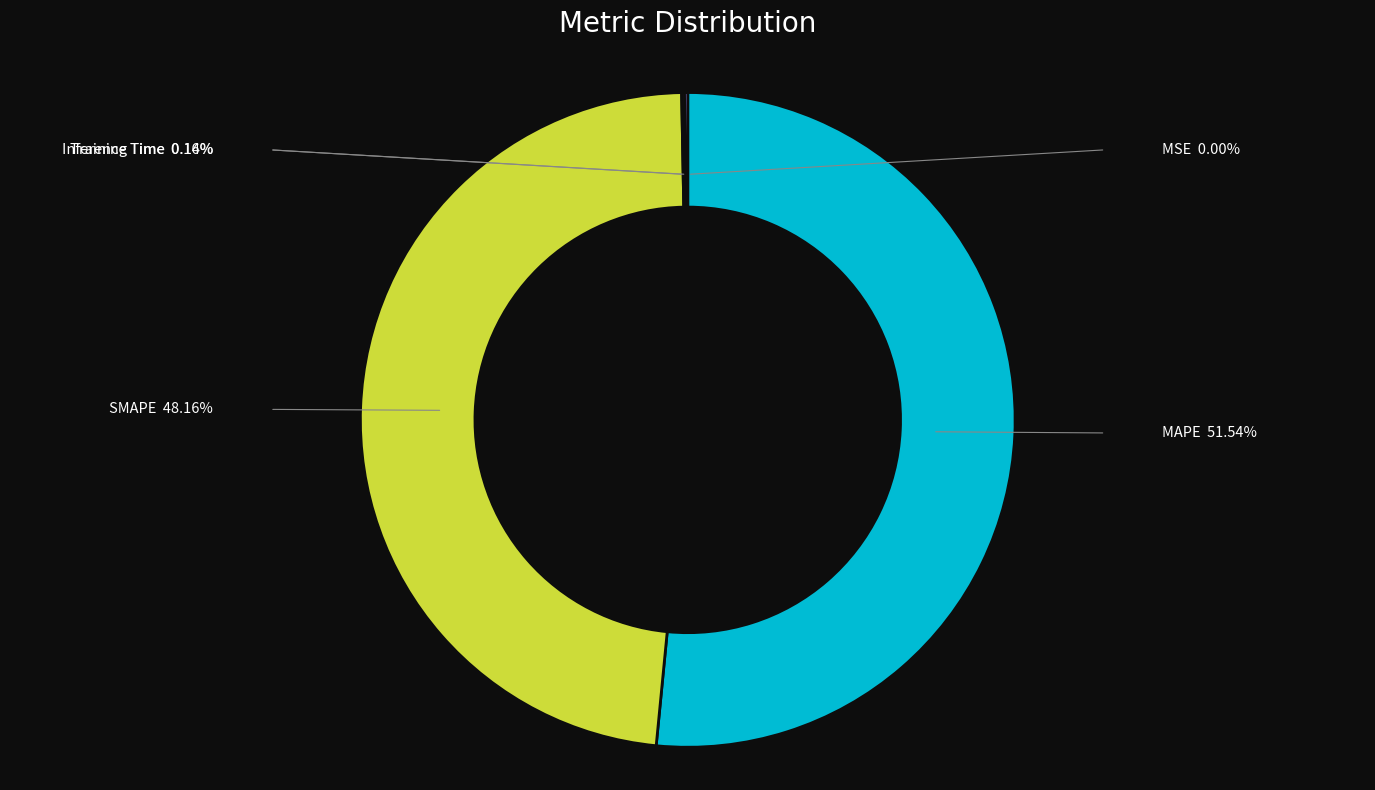

Does MAPE represent more than half of the total?

Yes